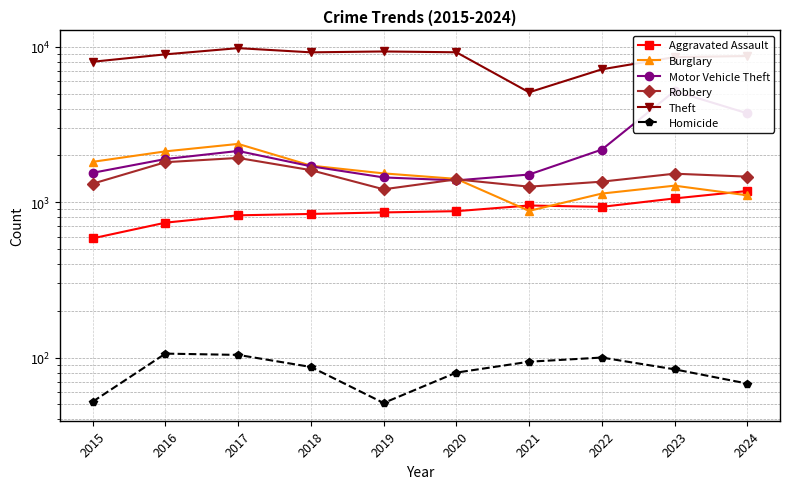

At which category does Homicide reach its first local valley?

2019